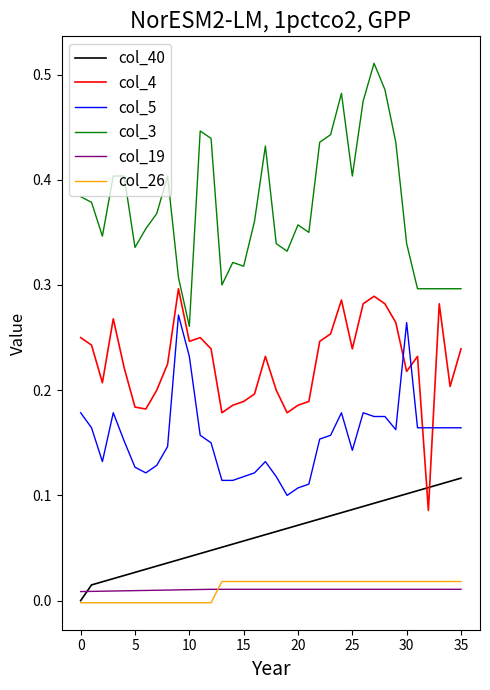

True or false: col_3 and col_19 cross at least once.

False